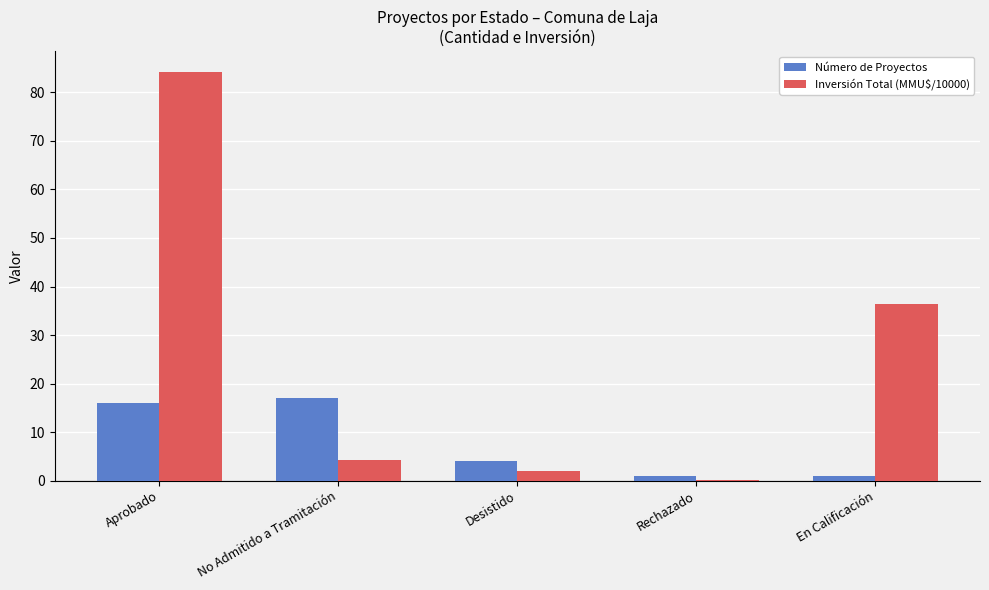

Which series has the largest total across all categories?

Inversión Total (MMU$/10000)